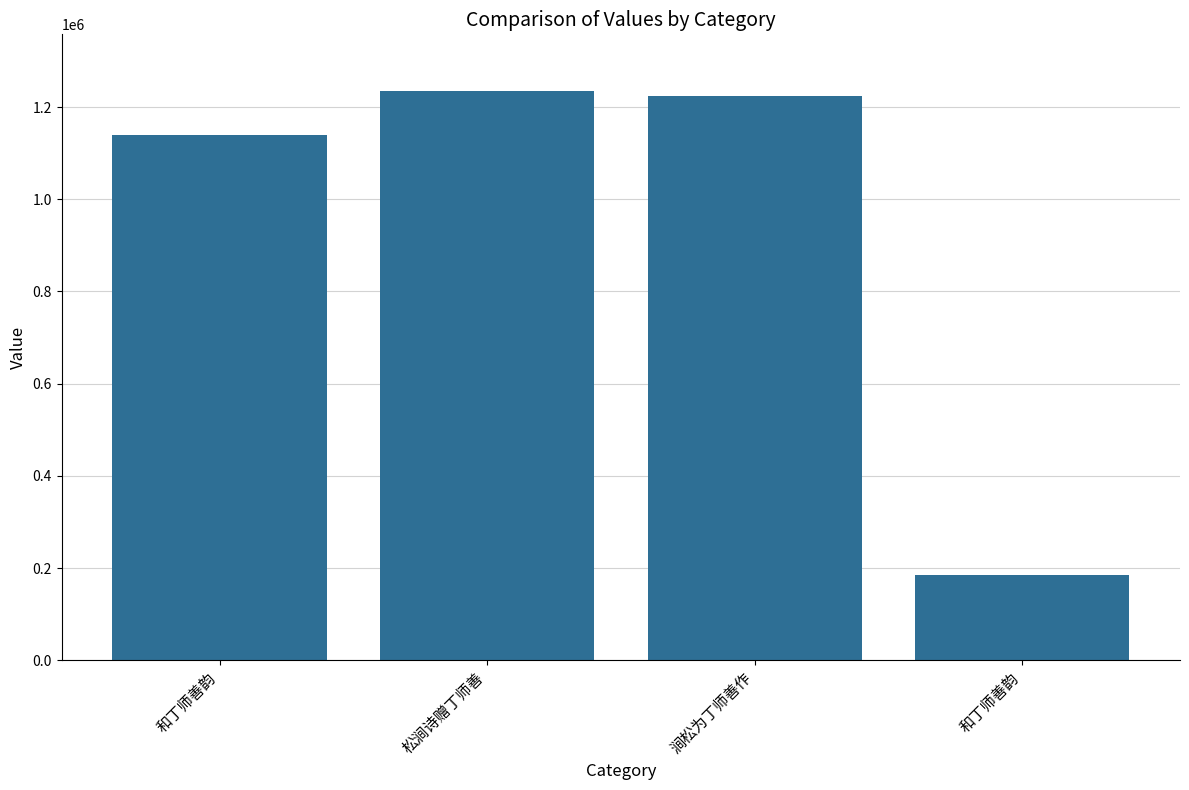

What is the label of the 2nd bar from the left?

松涧诗赠丁师善